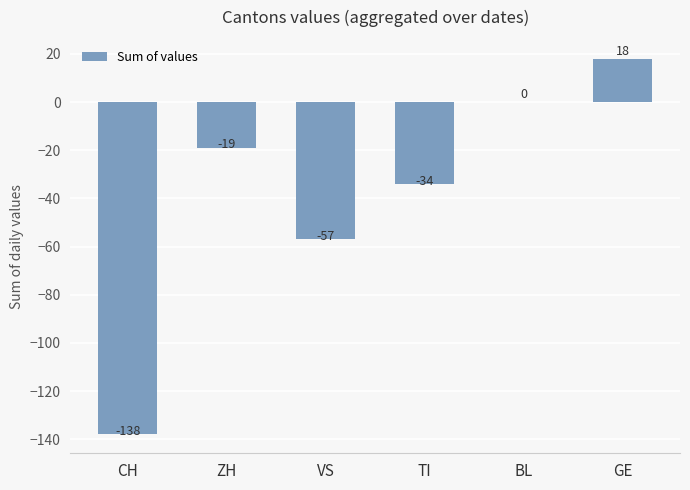

Reading left to right, list all the values displayed in this chart.

-138	-19	-57	-34	0	18